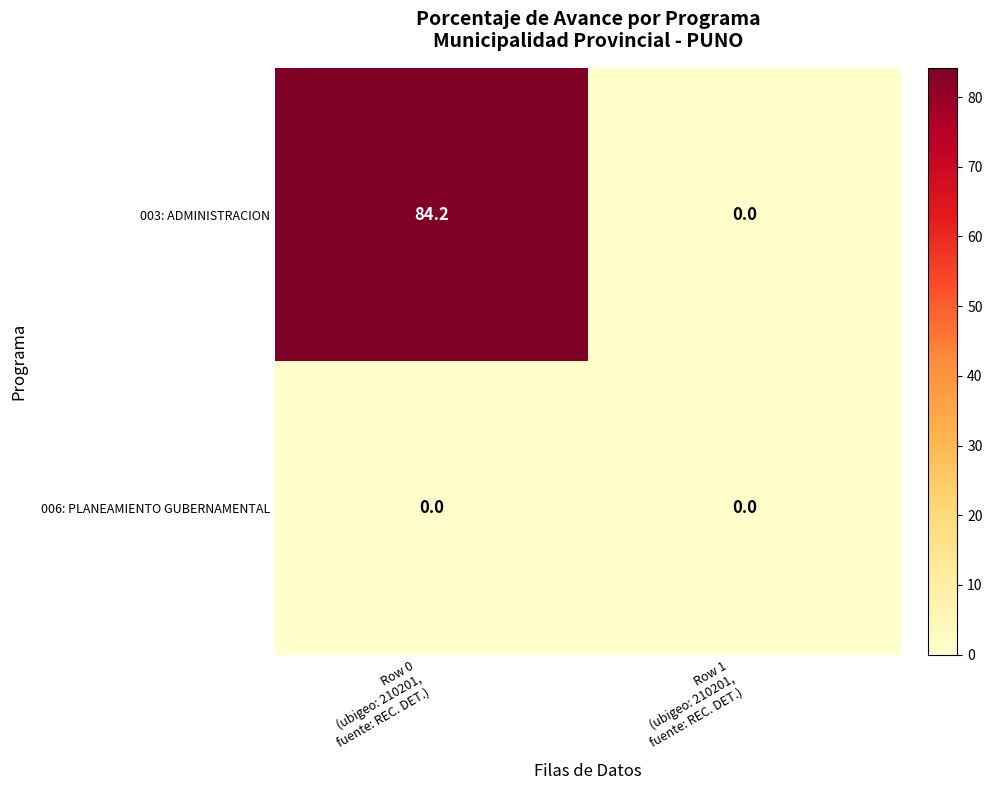

What is the difference between the highest and lowest values at Row 0
(ubigeo: 210201,
fuente: REC. DET.)?

84.2